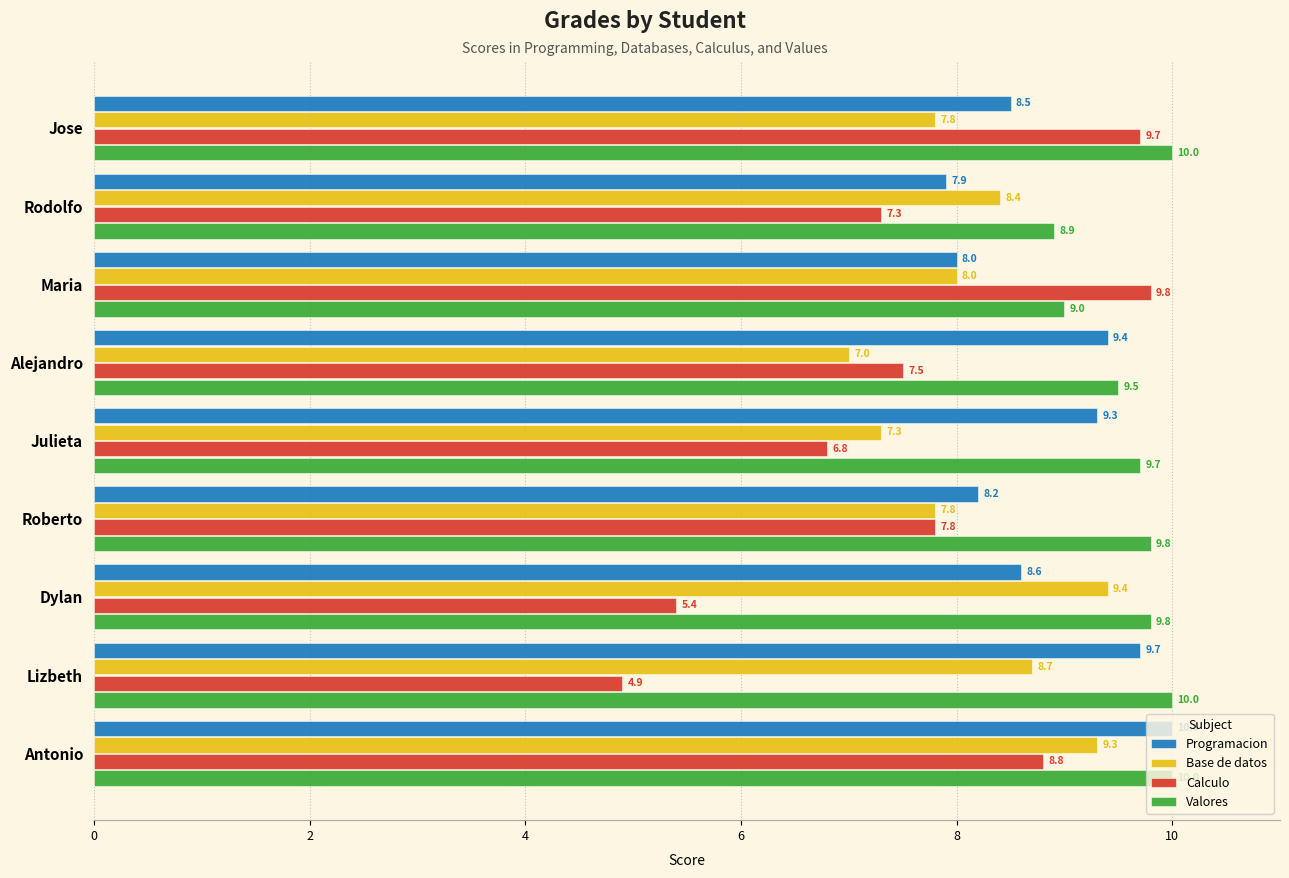

Where is Programacion nearest to the value 8?

Maria